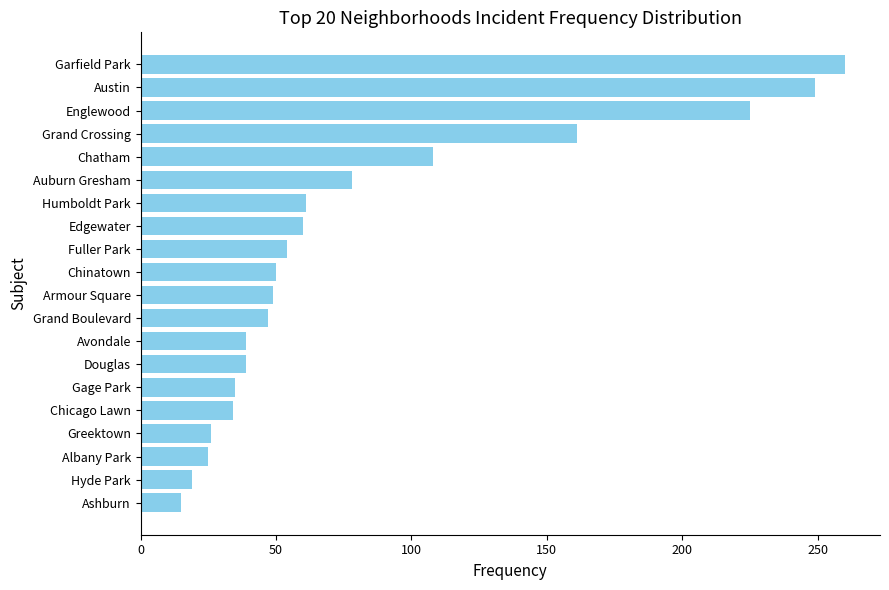

The value at Chicago Lawn is 34. True or false?

True